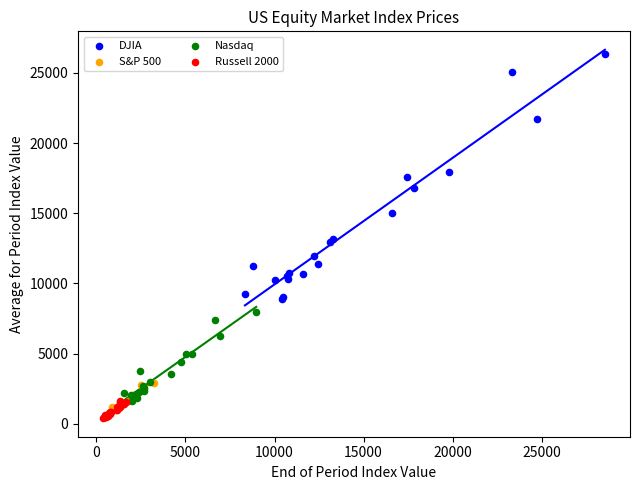

Which series has the widest spread of Y values?

DJIA